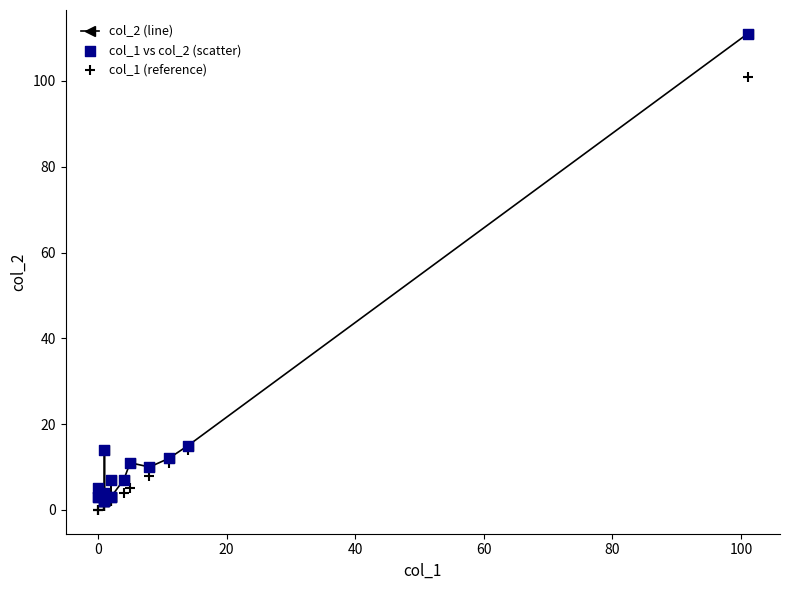

Which series contains the lowest Y value?

col_1 (reference)